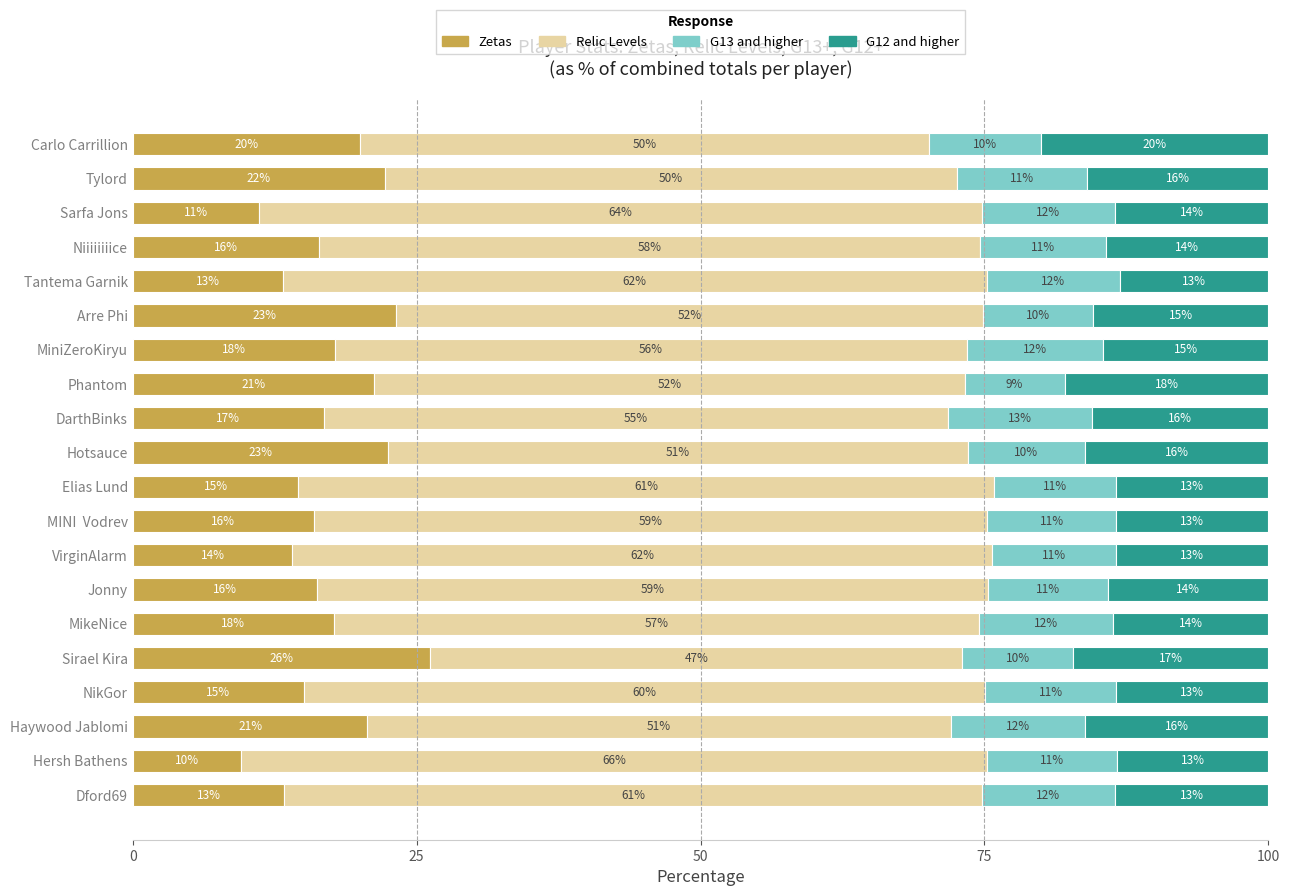

How many values in the Zetas series exceed 16?

12